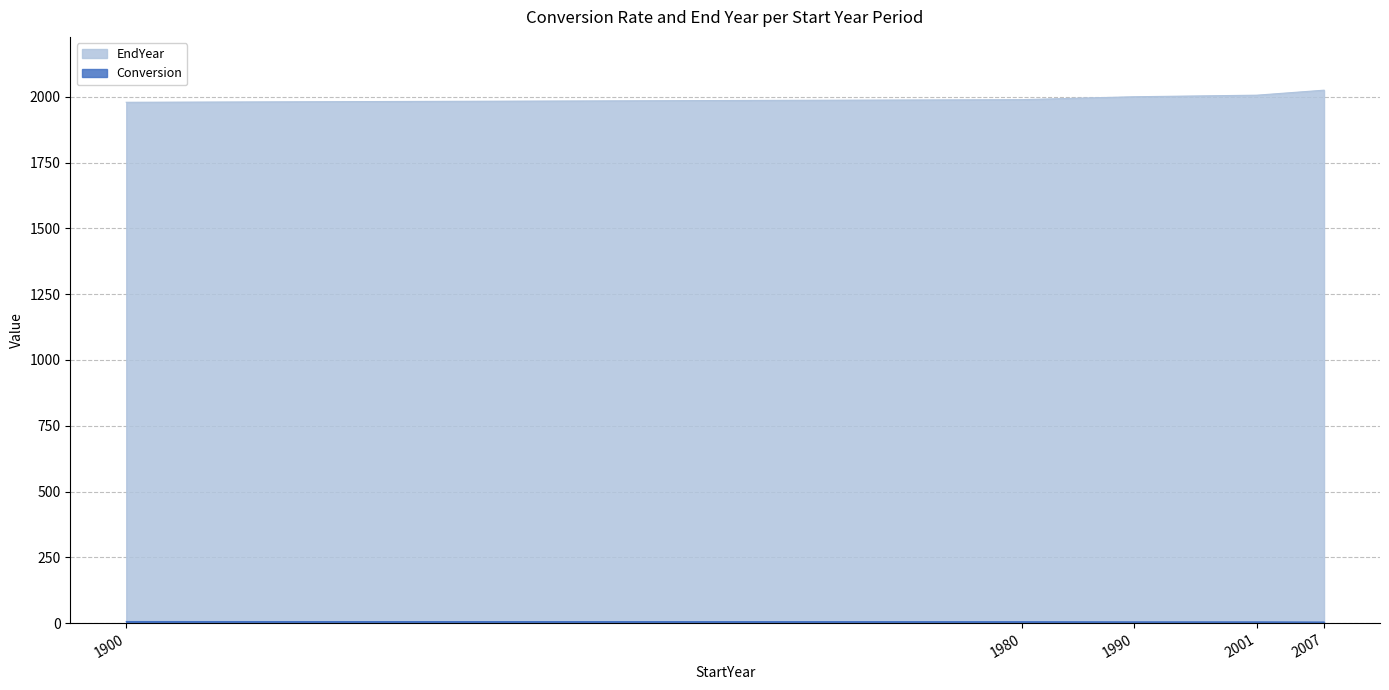

What is the total value across all series at 1990?

2004.7